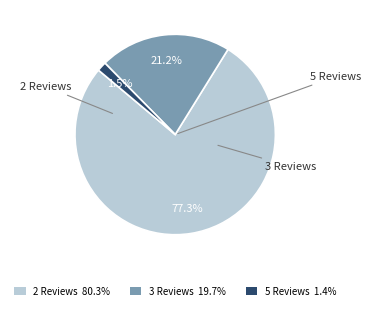

How many slices are in this pie chart?

3